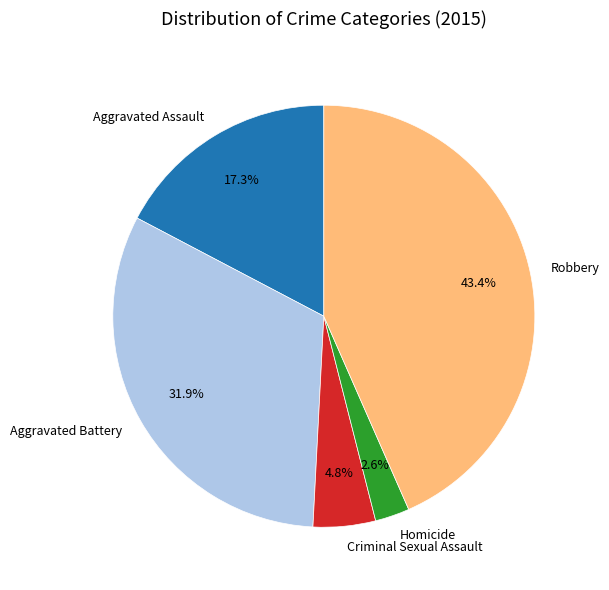

Count the number of slices in the pie.

5